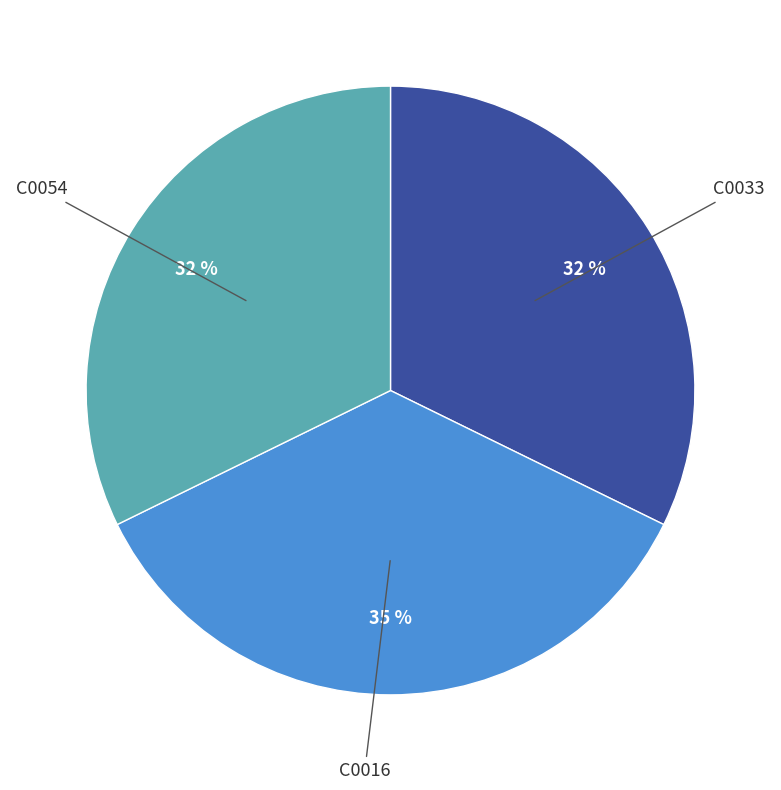

To the nearest percent, what is the average slice percentage?

33%